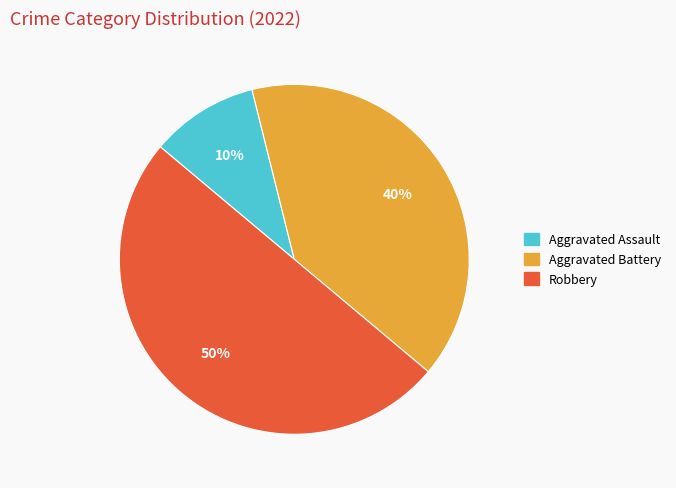

Is the sum of Aggravated Battery and Robbery greater than half?

Yes